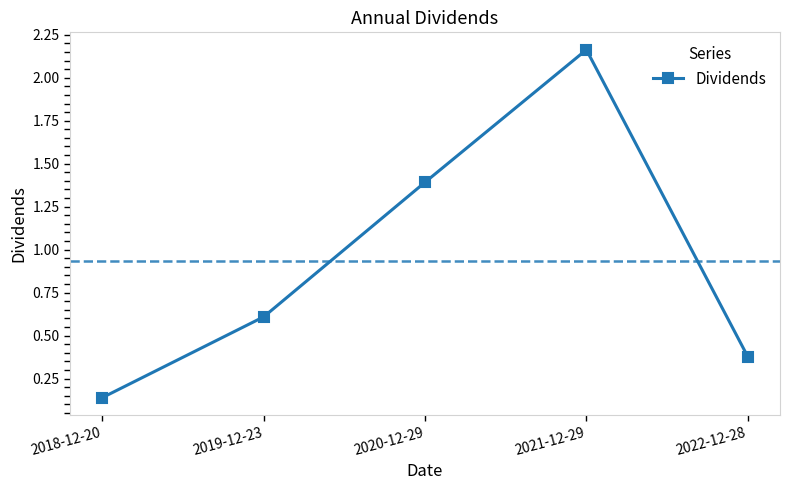

What is the difference between the second highest and second lowest values?

1.0